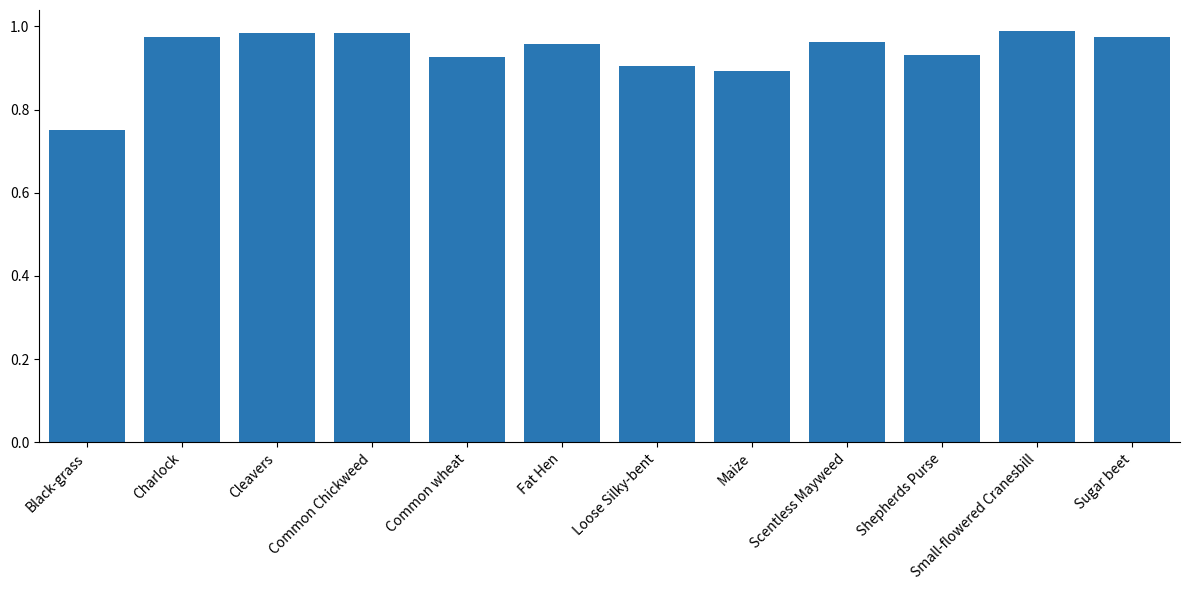

At which category does the chart reach its minimum across all series?

Black-grass